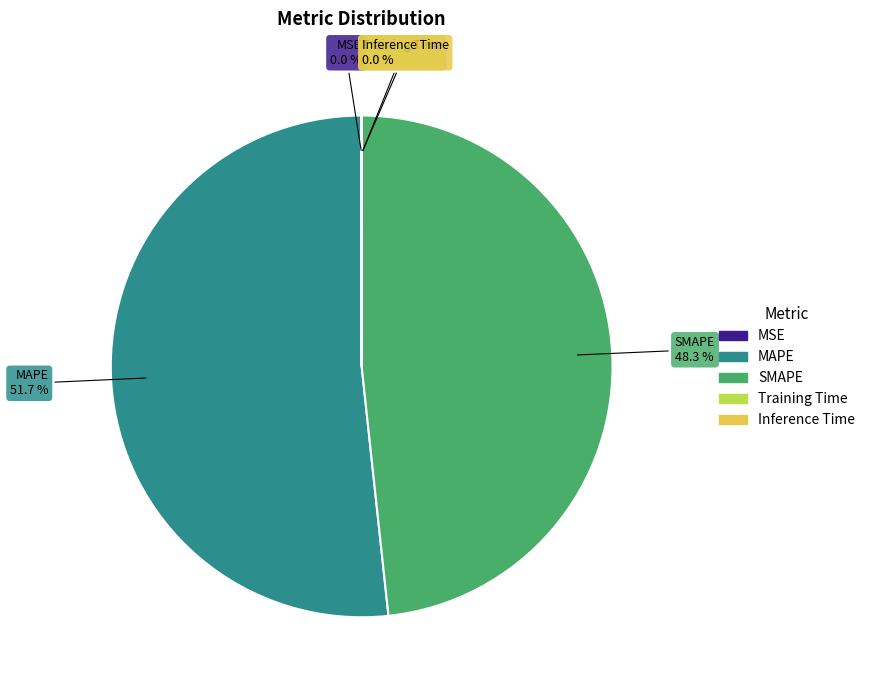

To the nearest percent, what is the average slice percentage?

20%